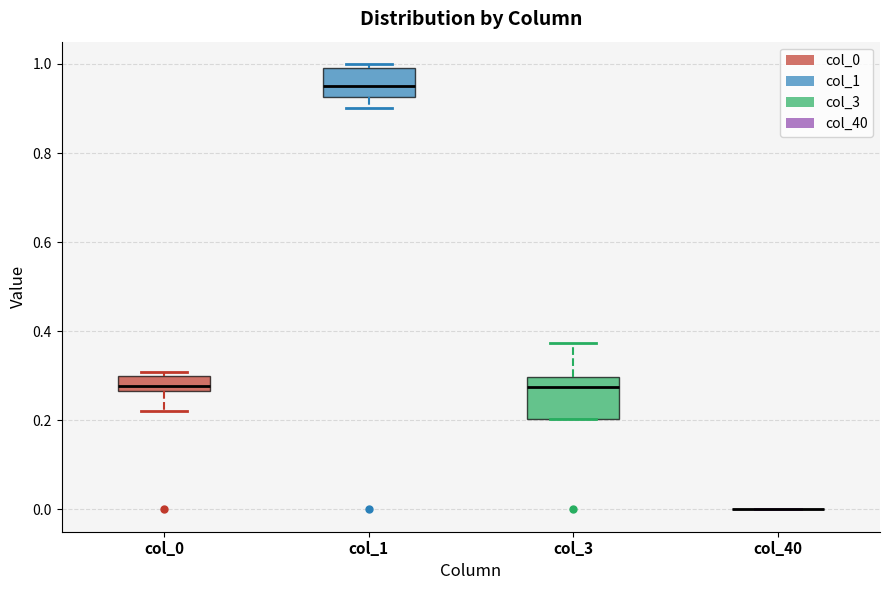

Which box is the tallest, from its lower edge to its upper edge?

col_3